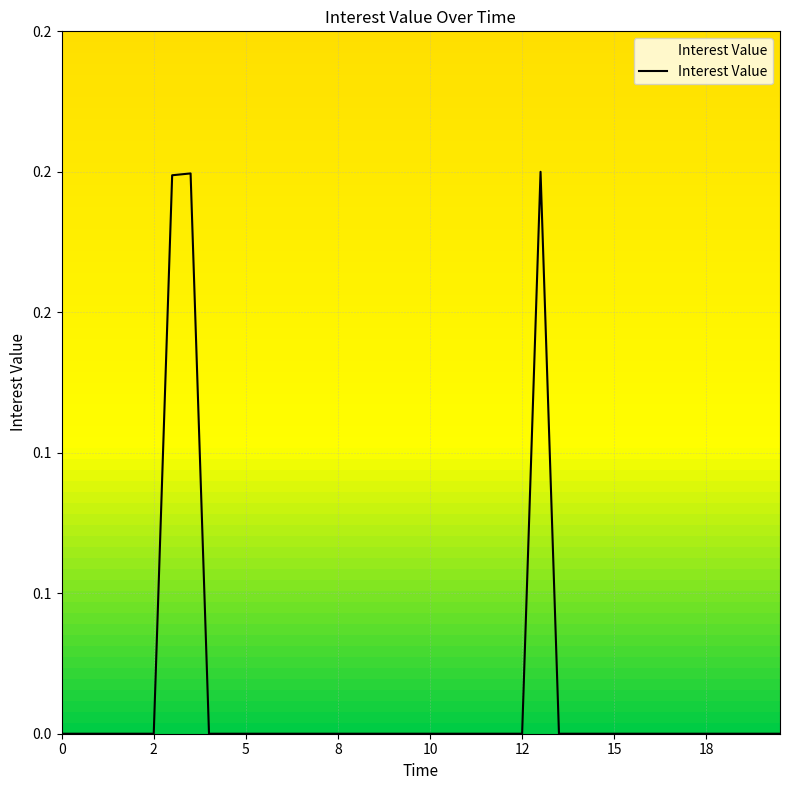

Does the chart display data point markers on the line(s)?

No